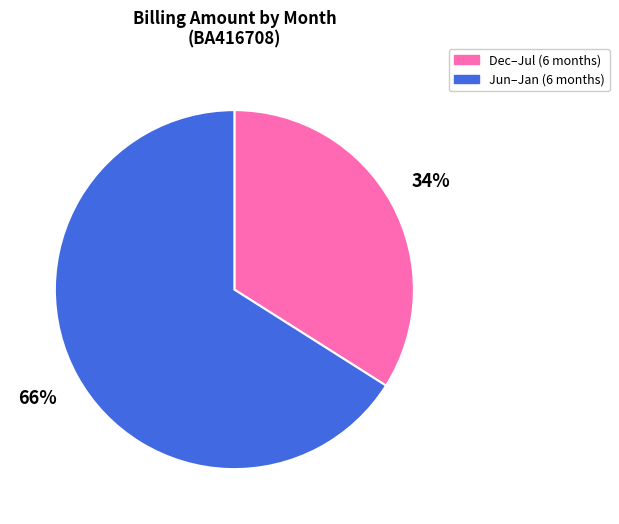

Rank the categories by value from highest to lowest.

Jun–Jan (6 months), Dec–Jul (6 months)